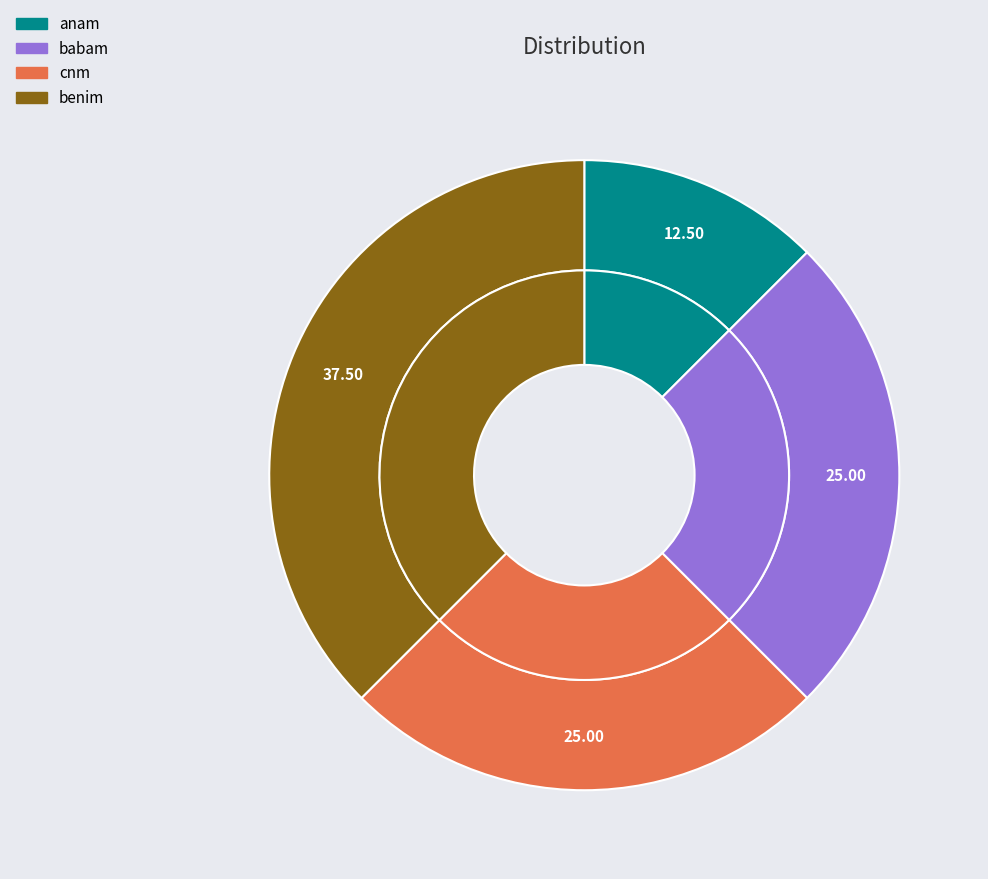

Which slice is the largest?

benim